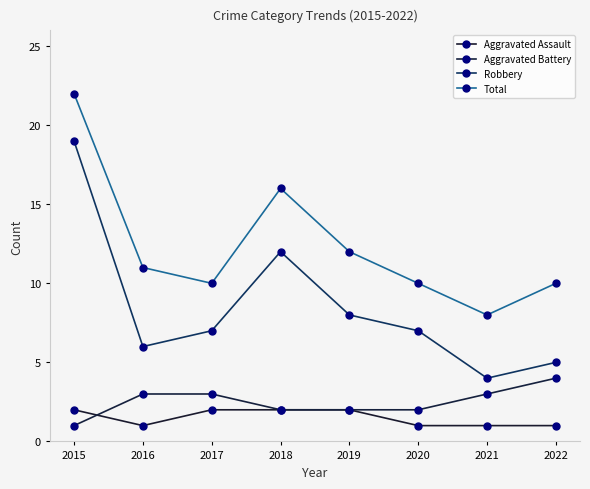

What is the difference between the second highest and minimum values in the Aggravated Assault series?

1